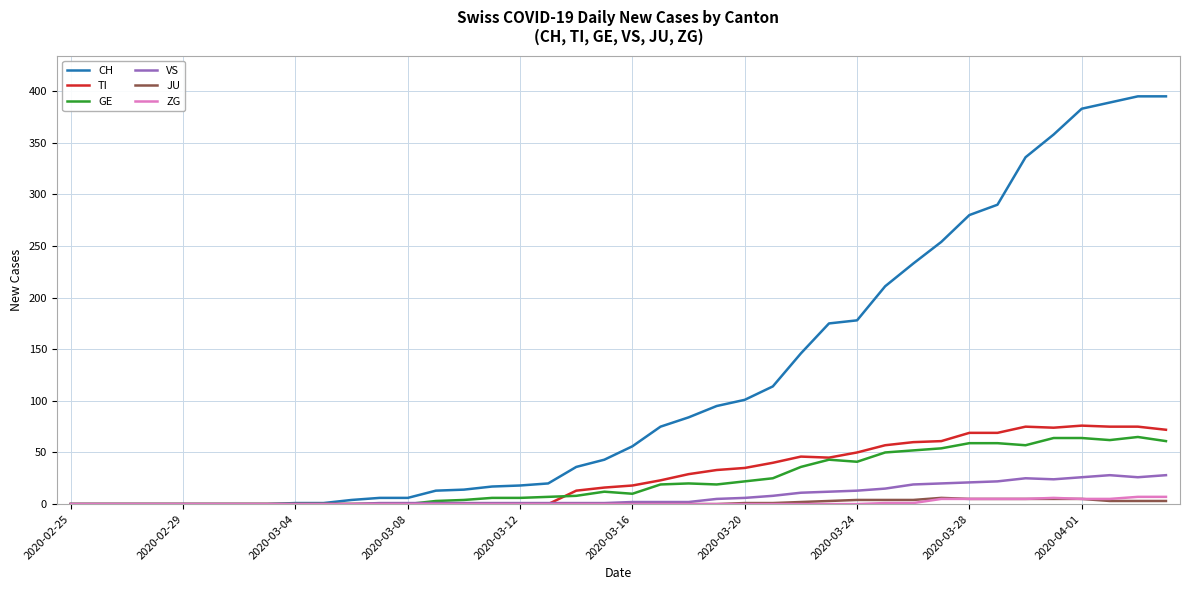

What is the greatest value displayed?

395